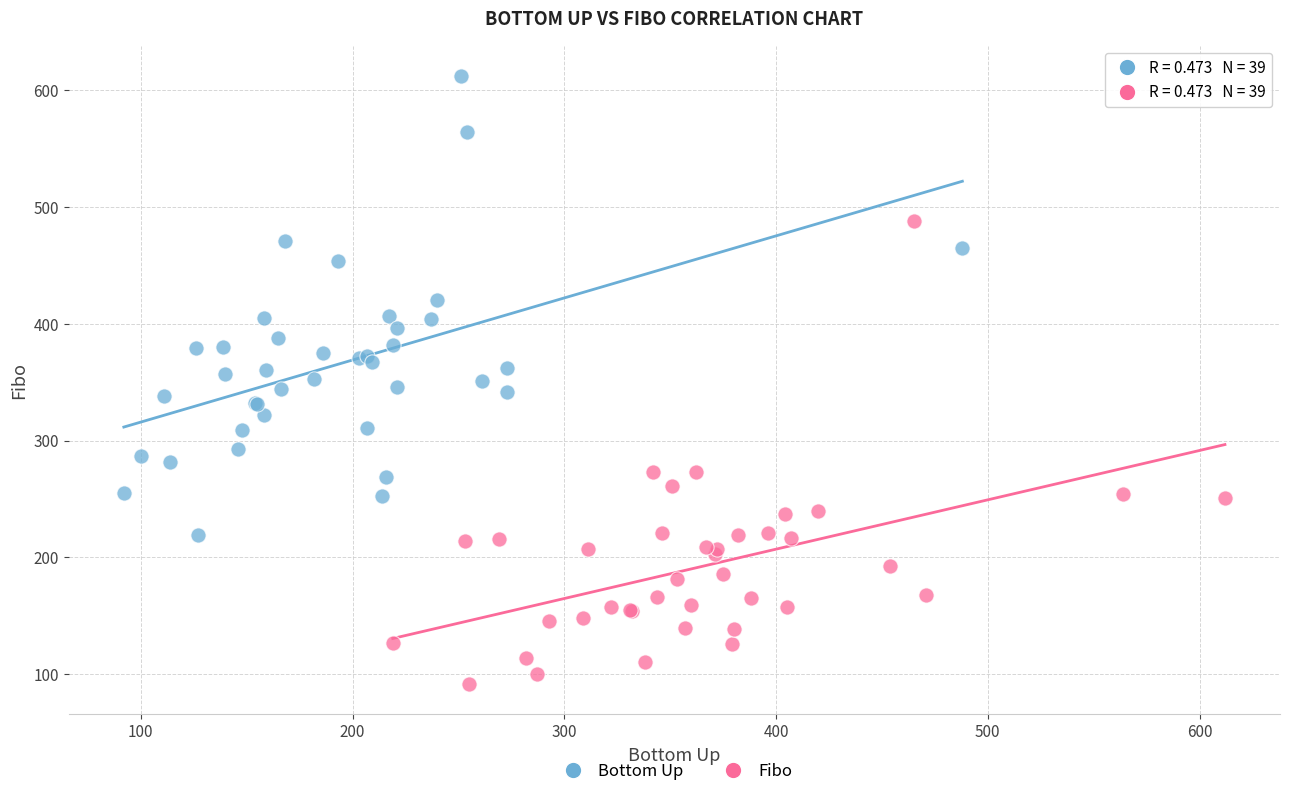

Which series reaches the minimum Y coordinate?

Fibo